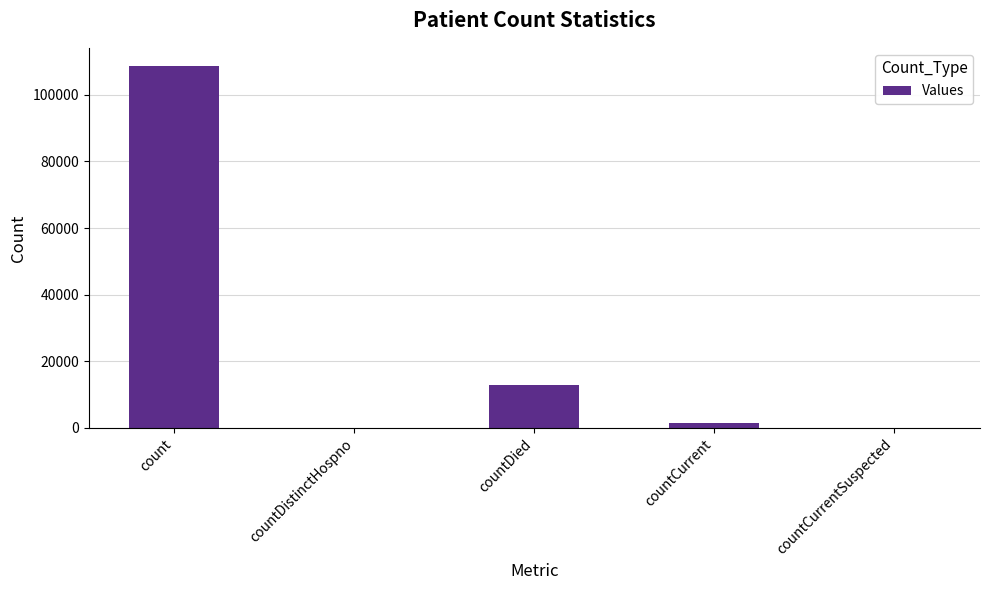

Where is the data nearest to the value 54342?

countDied